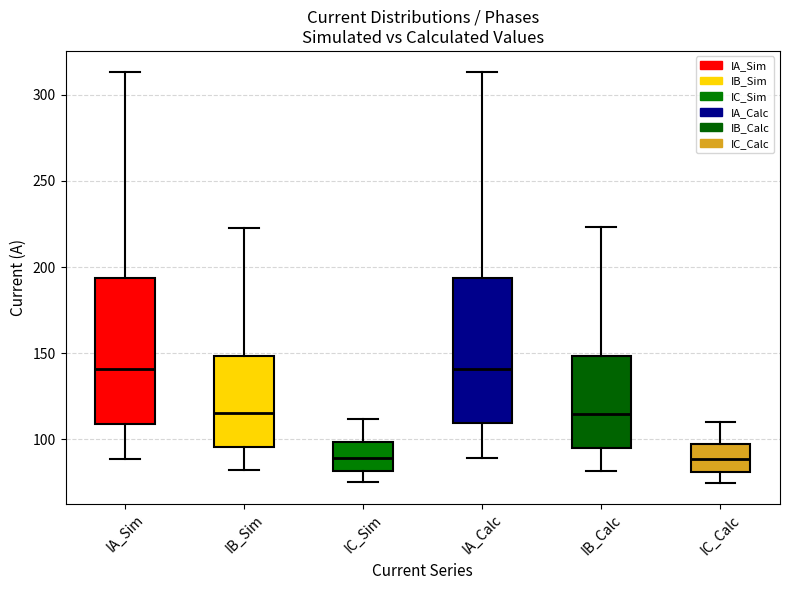

Reading left to right, transcribe this box plot: for each box, give where its median line is, the range the box spans, and where its two whiskers end, as read against the y-axis. The values are not printed on the chart, so give them approximately, as read against the axis.

IA_Sim: median 140, box 110 to 195, whiskers 90 to 315
IB_Sim: median 115, box 95 to 150, whiskers 80 to 225
IC_Sim: median 90, box 80 to 100, whiskers 75 to 110
IA_Calc: median 140, box 110 to 195, whiskers 90 to 315
IB_Calc: median 115, box 95 to 150, whiskers 80 to 225
IC_Calc: median 90, box 80 to 95, whiskers 75 to 110